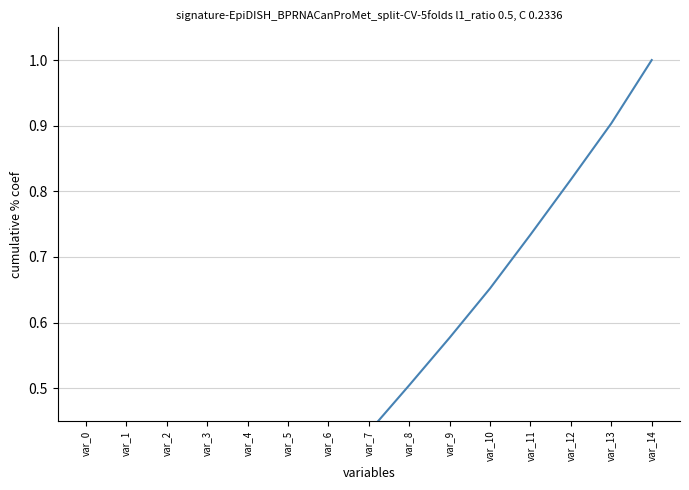

Which label corresponds to the smallest value in the chart?

var_0